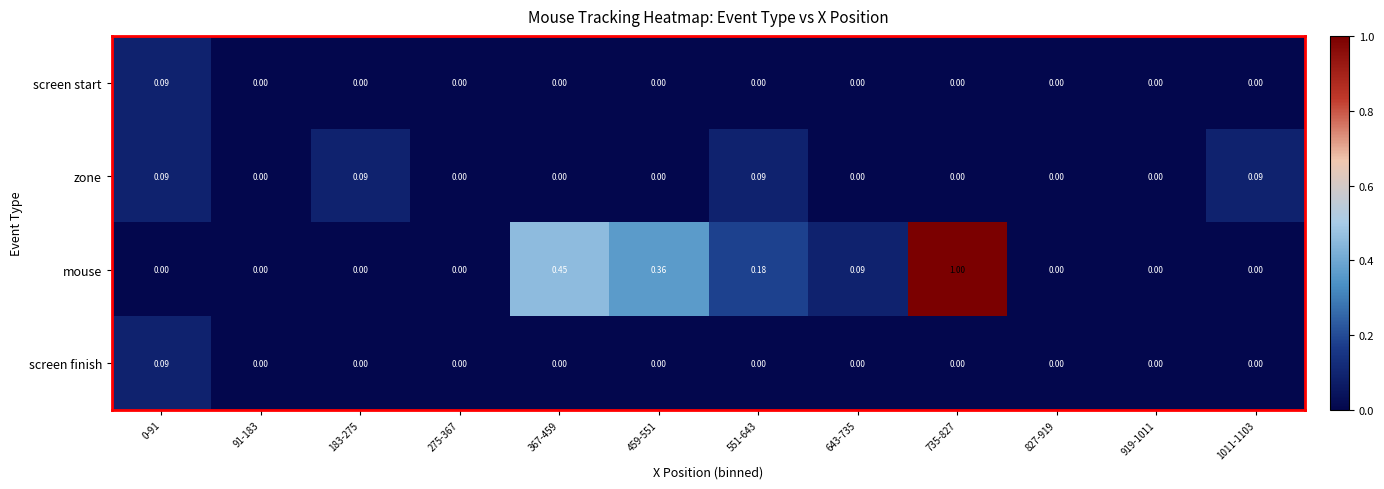

Which series has the largest total across all categories?

mouse